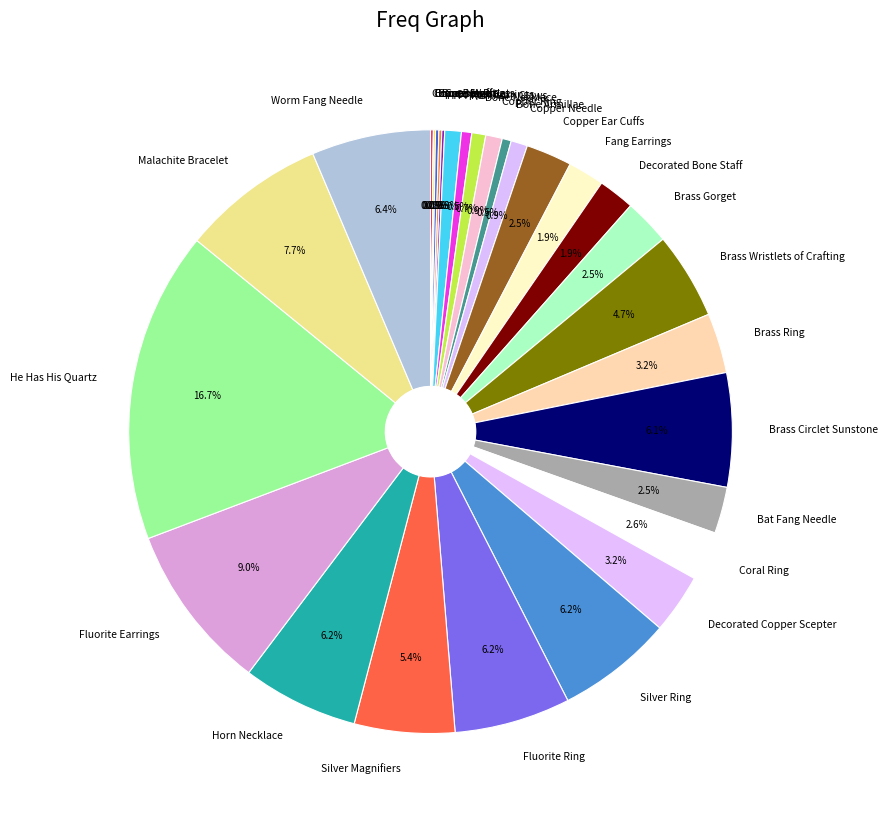

Rank the categories by value from highest to lowest.

He Has His Quartz, Fluorite Earrings, Malachite Bracelet, Worm Fang Needle, Silver Ring, Fluorite Ring, Horn Necklace, Brass Circlet Sunstone, Silver Magnifiers, Brass Wristlets of Crafting, Brass Ring, Decorated Copper Scepter, Coral Ring, Bat Fang Needle, Copper Ear Cuffs, Brass Gorget, Fang Earrings, Decorated Bone Staff, Copper Earrings, Copper Ring, Copper Needle, Bone Necklace, Ramhorn Claws, Bone Armillae, Bone Hora, Copper Ingot, Bone Staff, Copper Rings, Bone Brand, Copper Wristlets